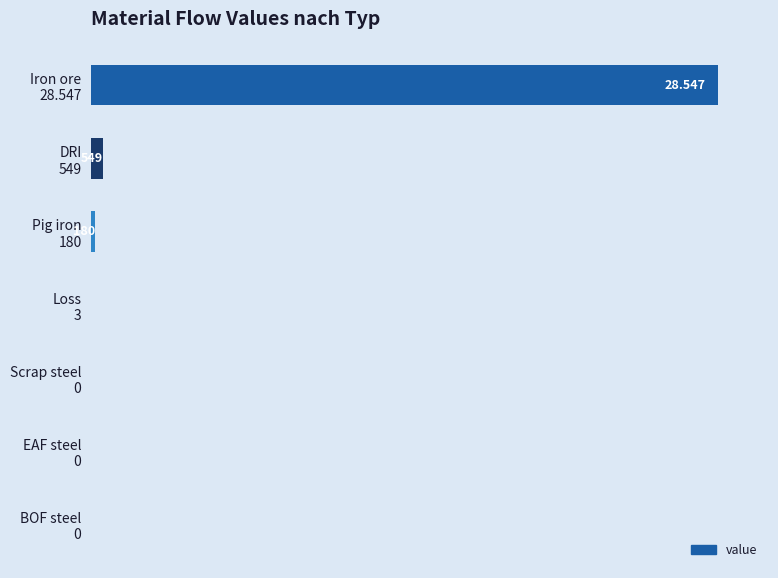

What is the difference between the maximum and minimum values?

28546.9